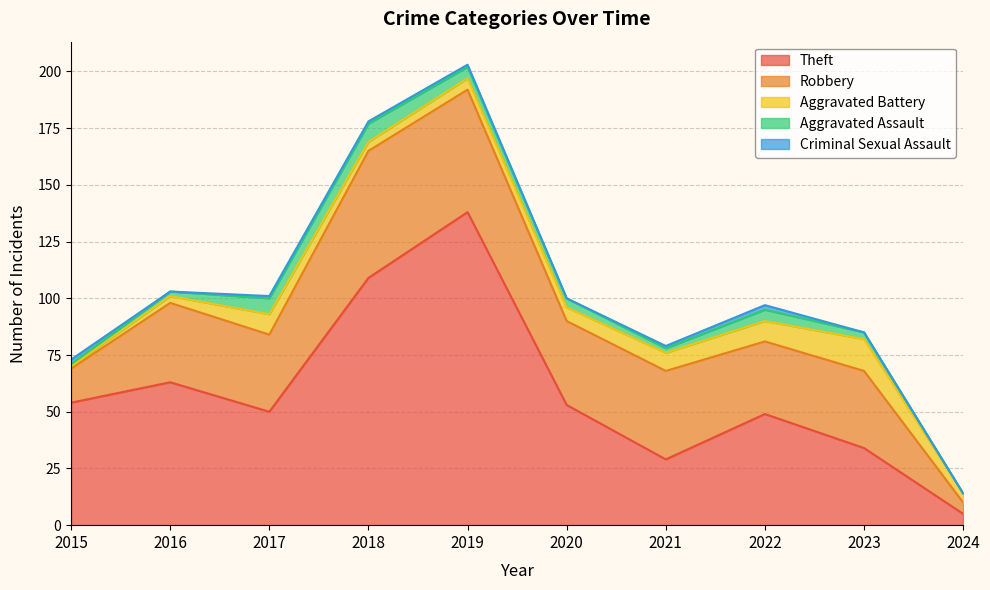

Where is the first local maximum for Aggravated Battery?

2017